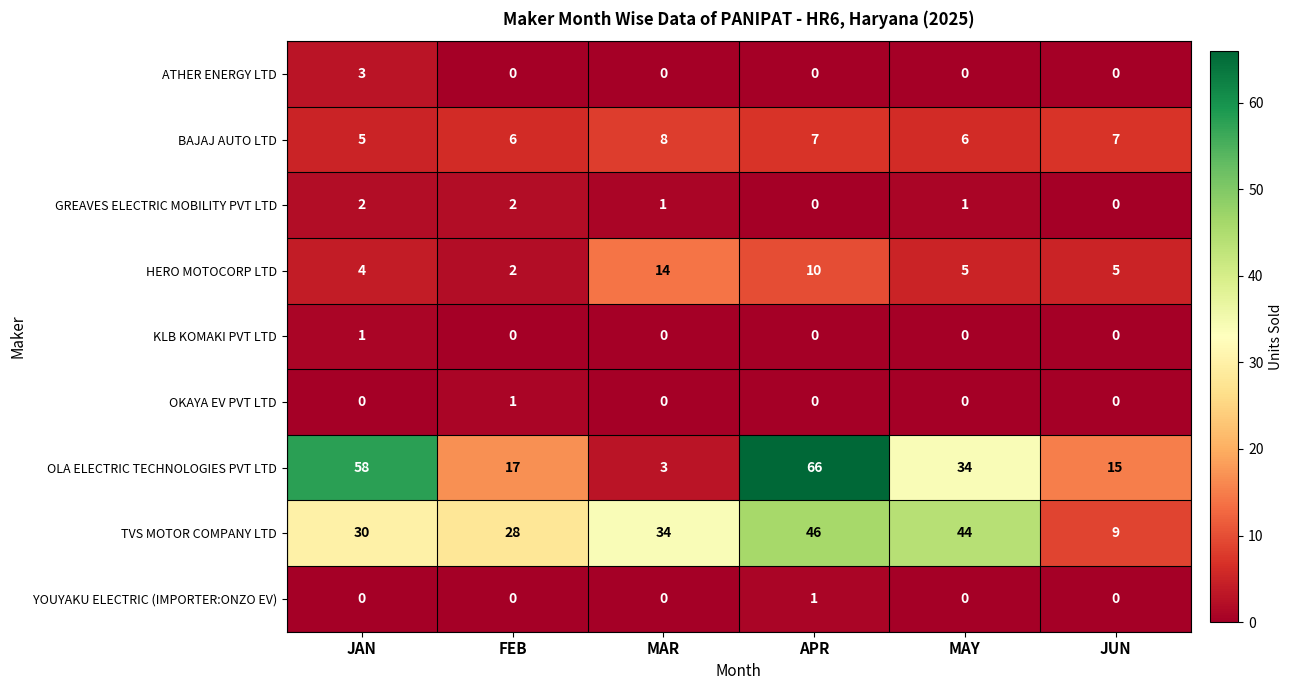

Which label corresponds to the largest value in the chart?

APR